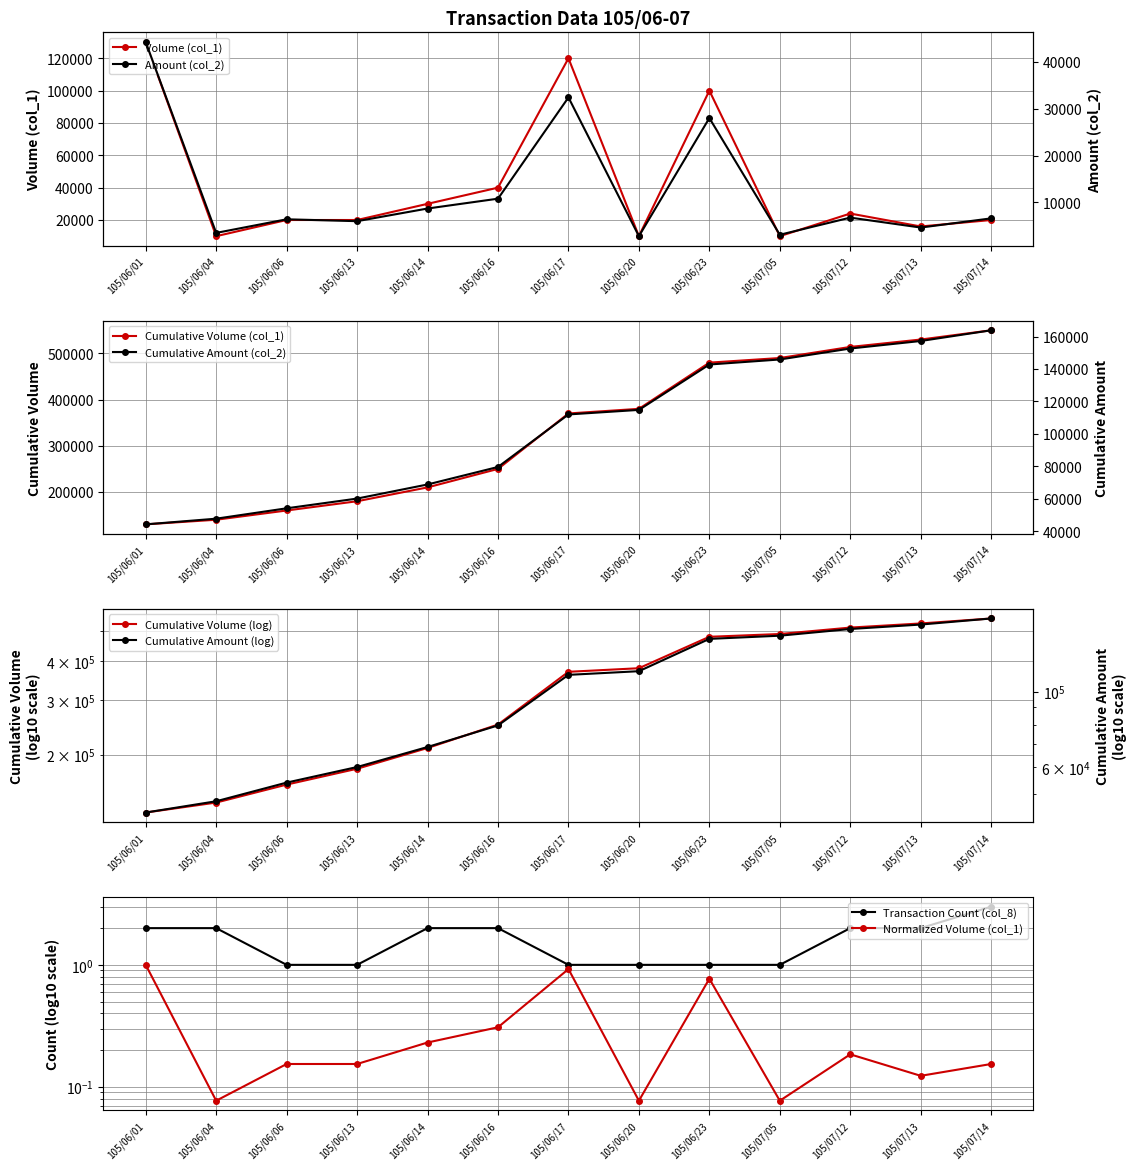

What is the sum of all col_2 values?

163900